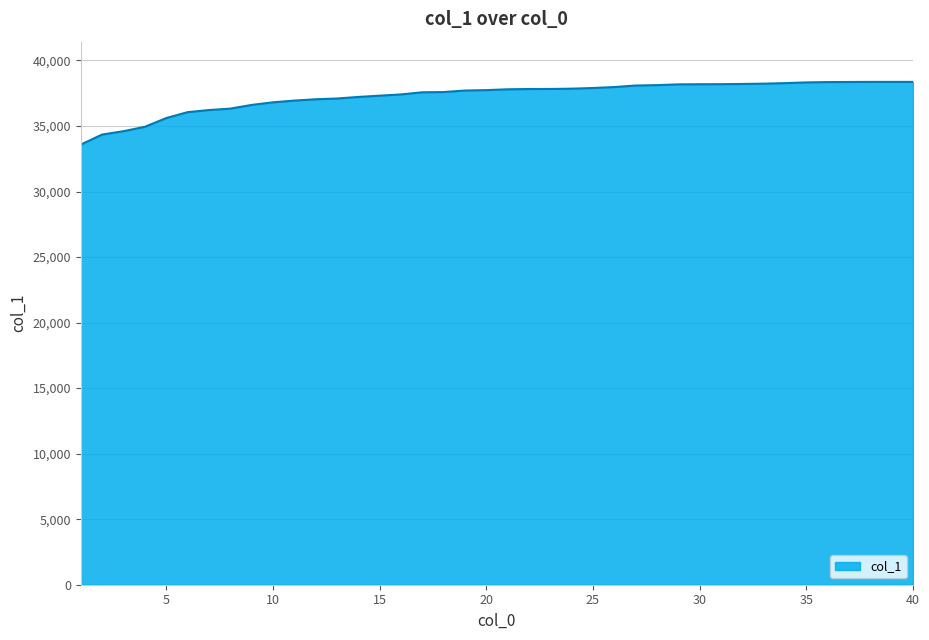

What is the difference between the maximum and minimum values?

4786